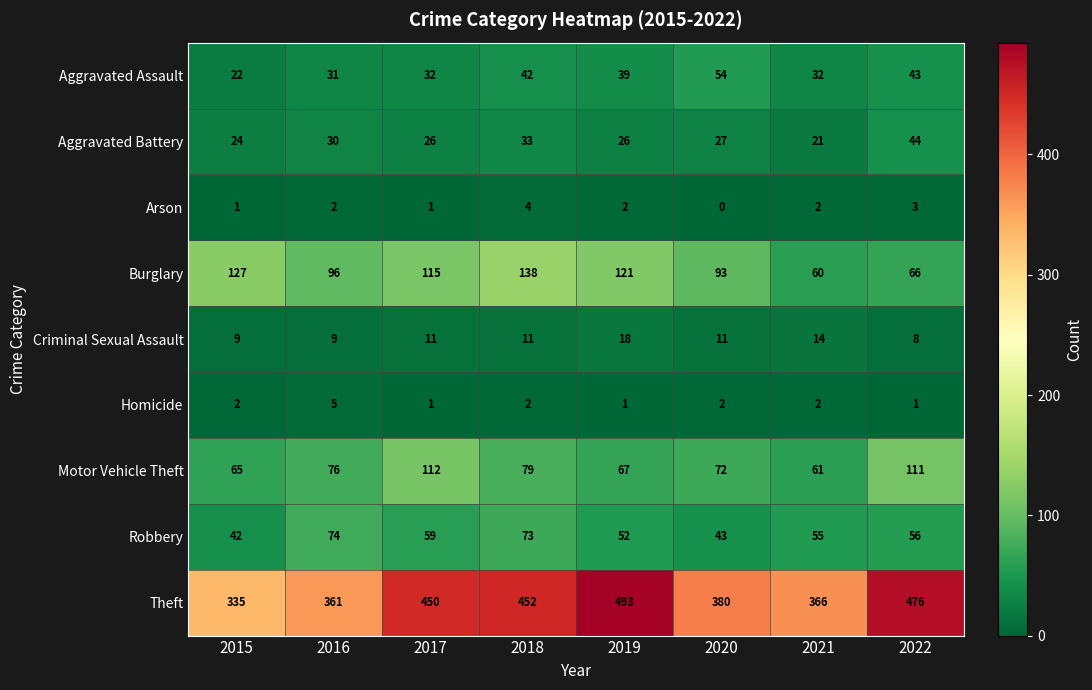

What is the difference between the maximum and minimum values in the Homicide series?

4